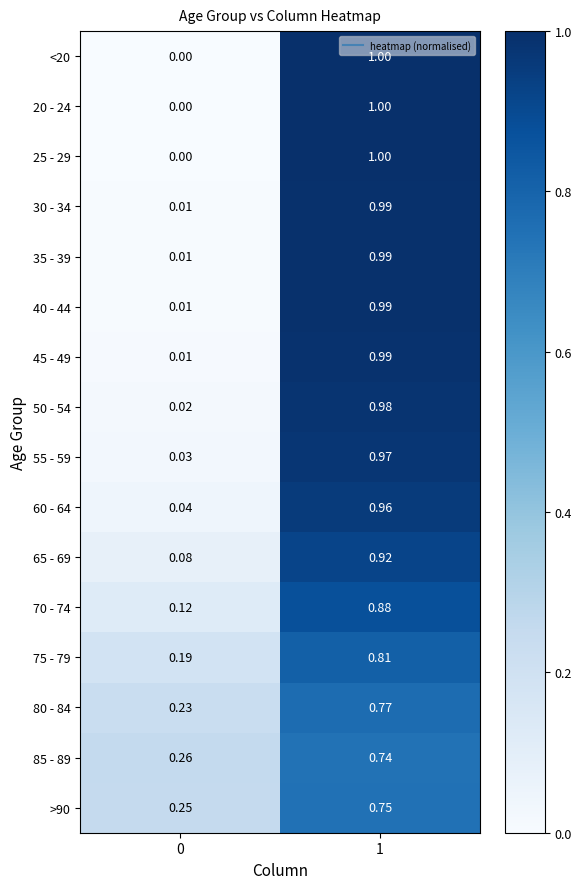

Count the number of data series in this chart.

16